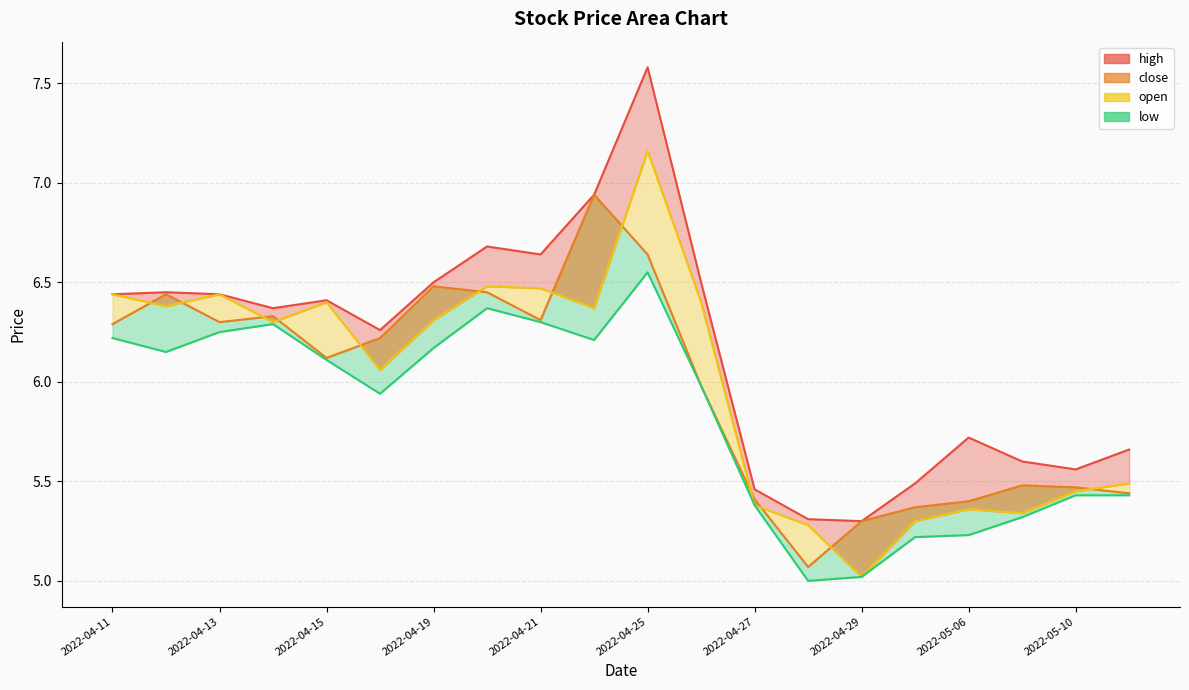

True or false: low has a value of 5.2 at 2022-05-06.

True